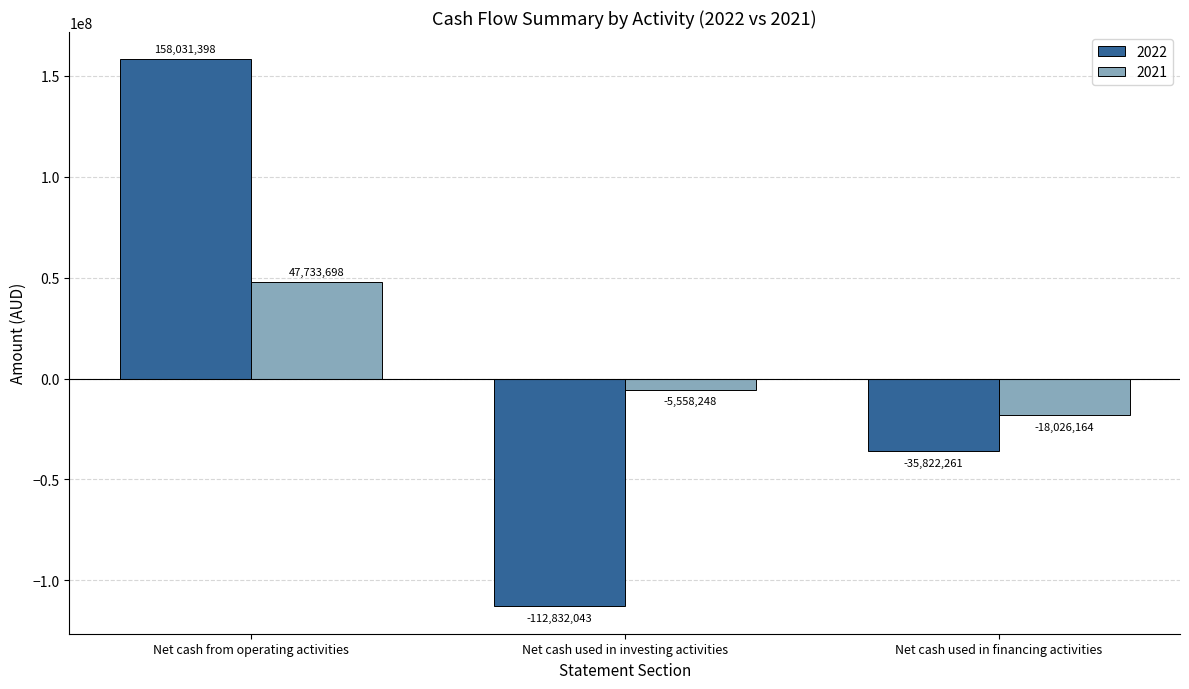

How many distinct data groups are displayed?

2